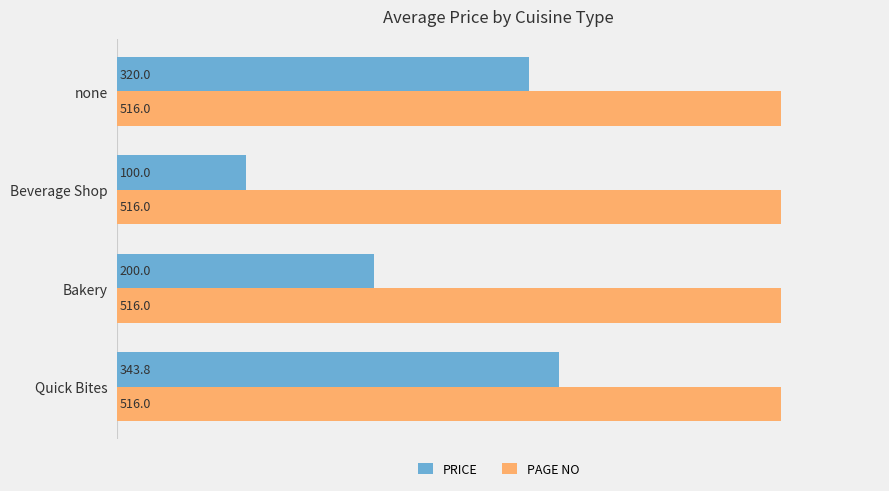

What is the lowest value of the PRICE series?

100.0